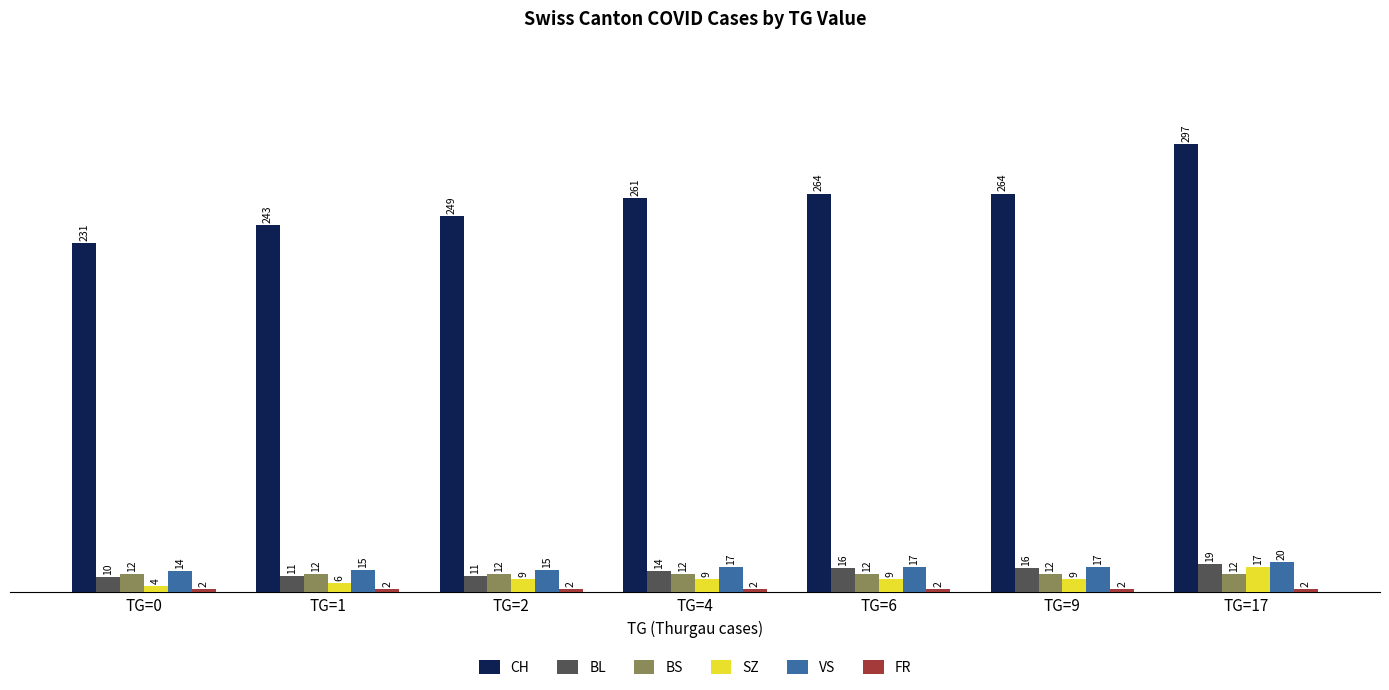

The VS series shows 28 at TG=6. True or false?

False